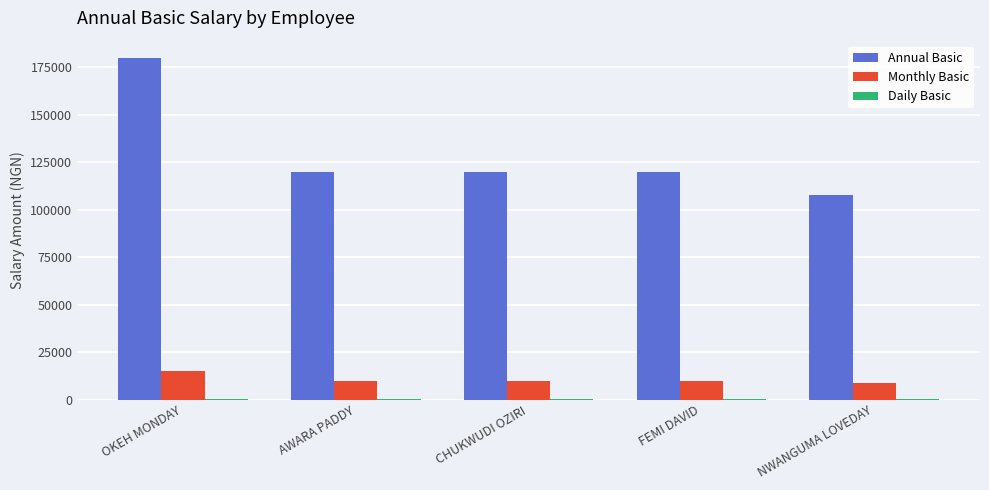

Which series has the largest total across all categories?

Annual Basic